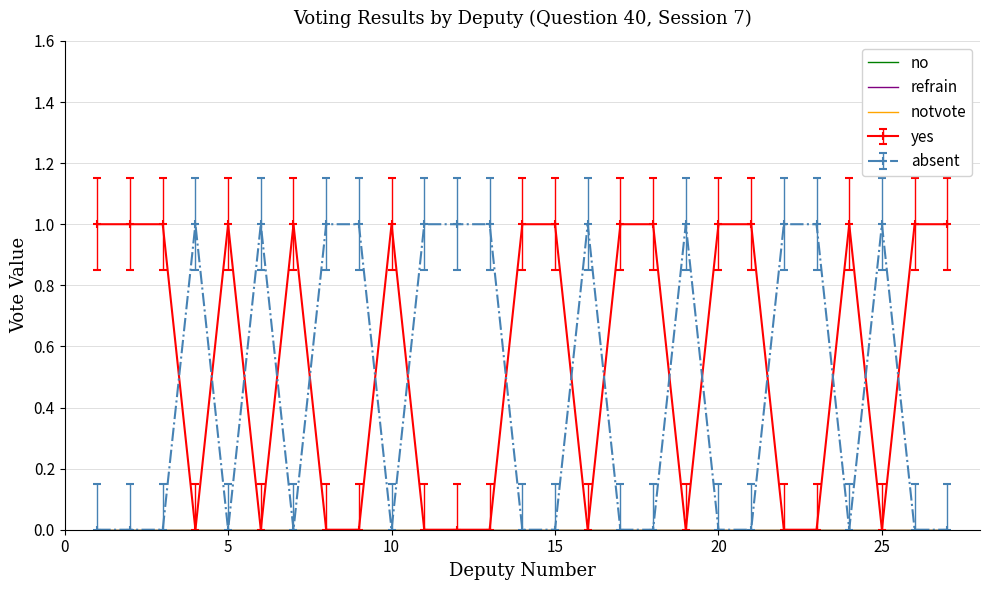

How many data points does each series have?

27